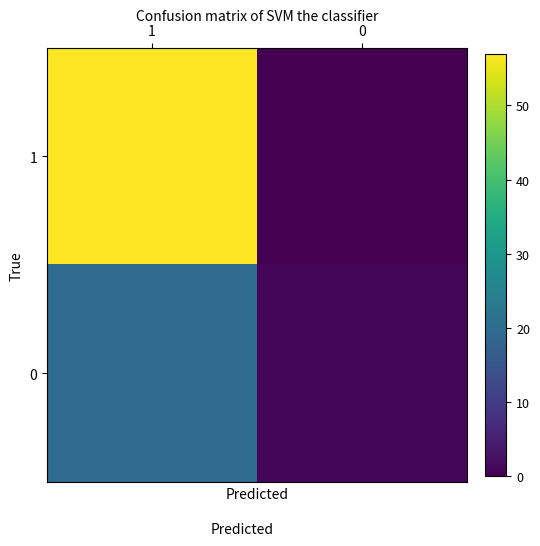

What is the total value across all series at 1?

77